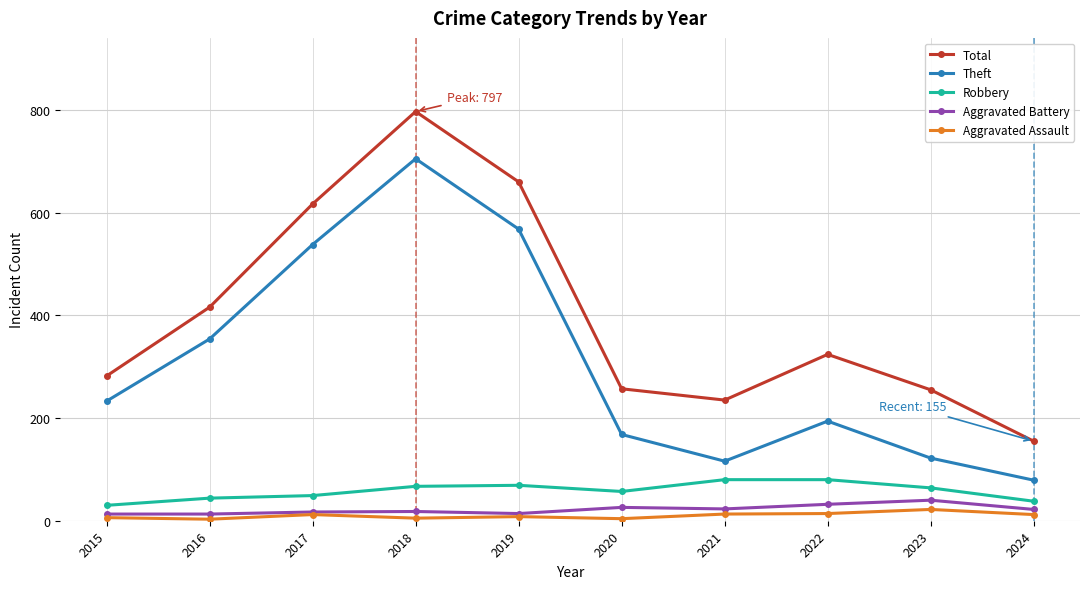

What value does the Theft series have at 2017?

538